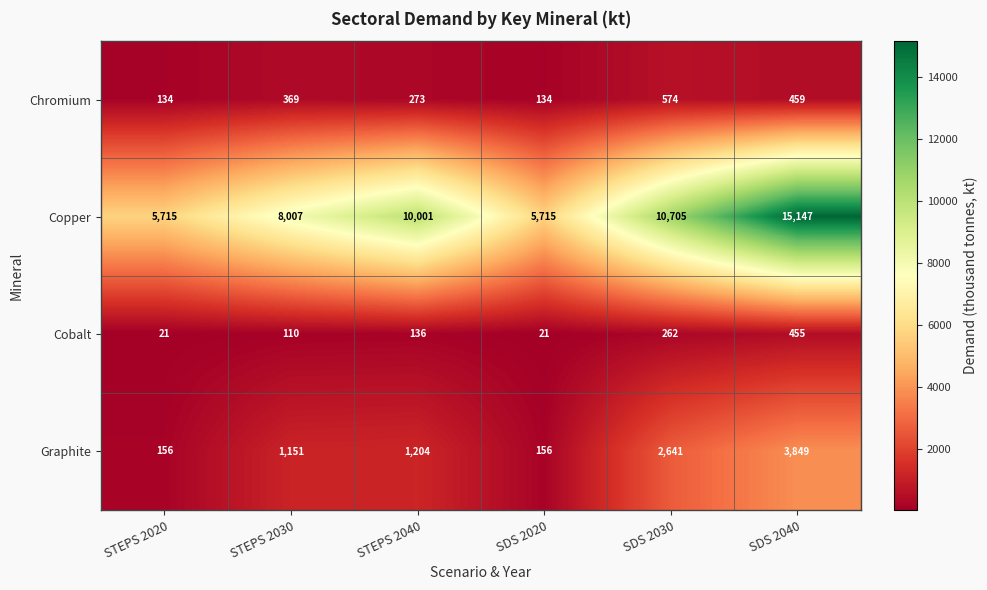

What is the approximate value of Copper at SDS 2040?

15147